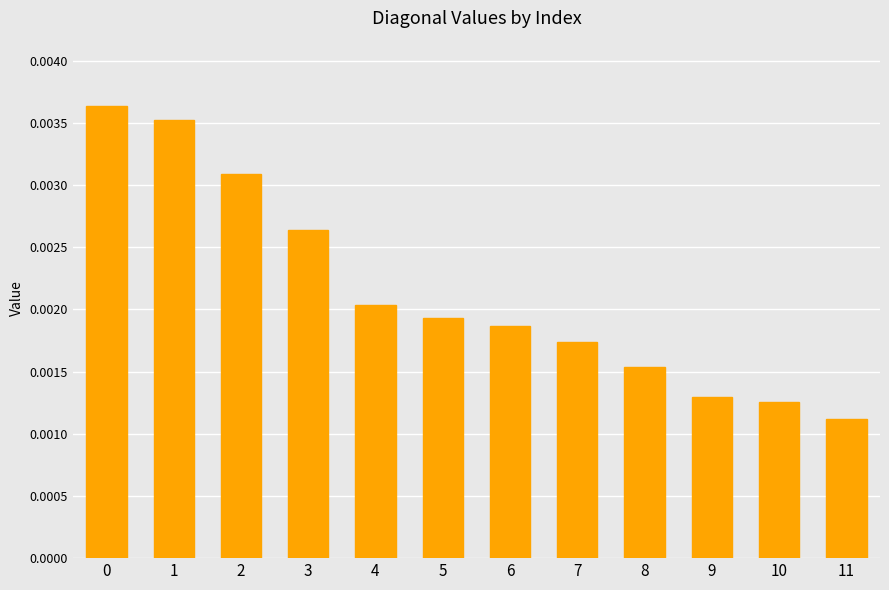

Which category has the lowest value across all series?

11